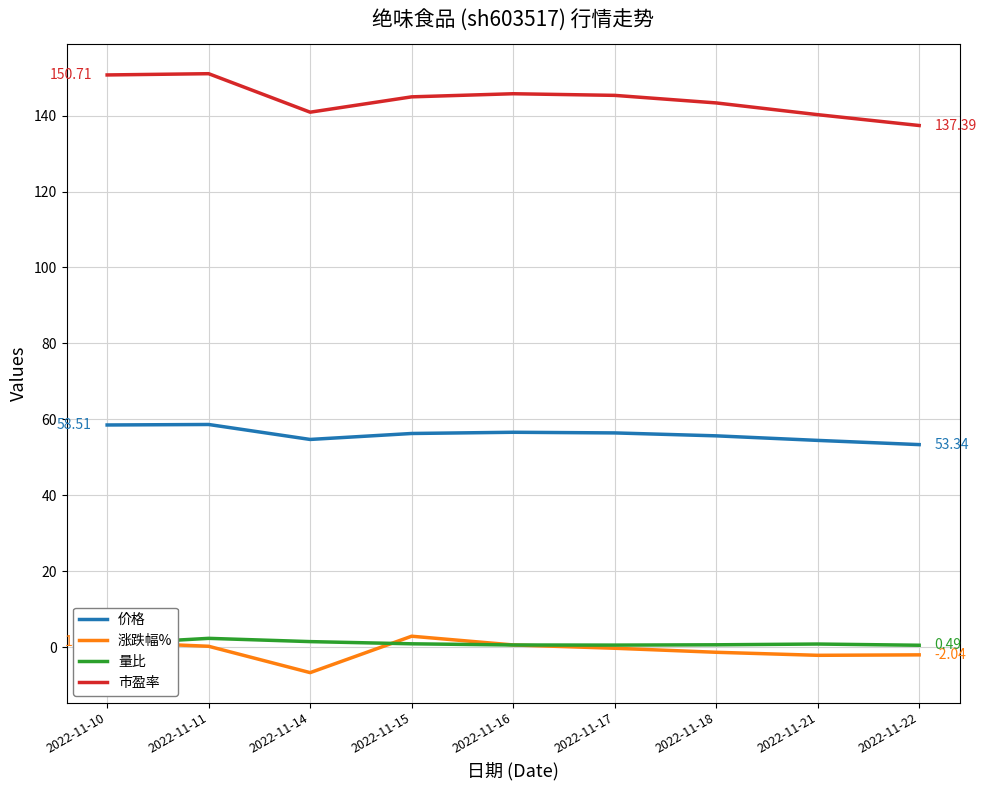

Rank the series at 2022-11-14 from highest to lowest value.

市盈率, 价格, 量比, 涨跌幅%